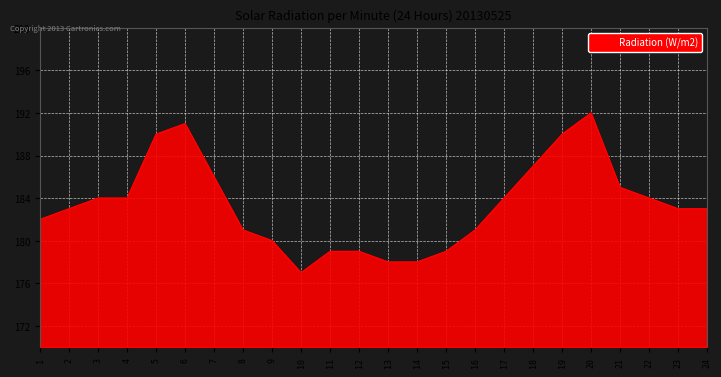

The value at 17 is 312. True or false?

False